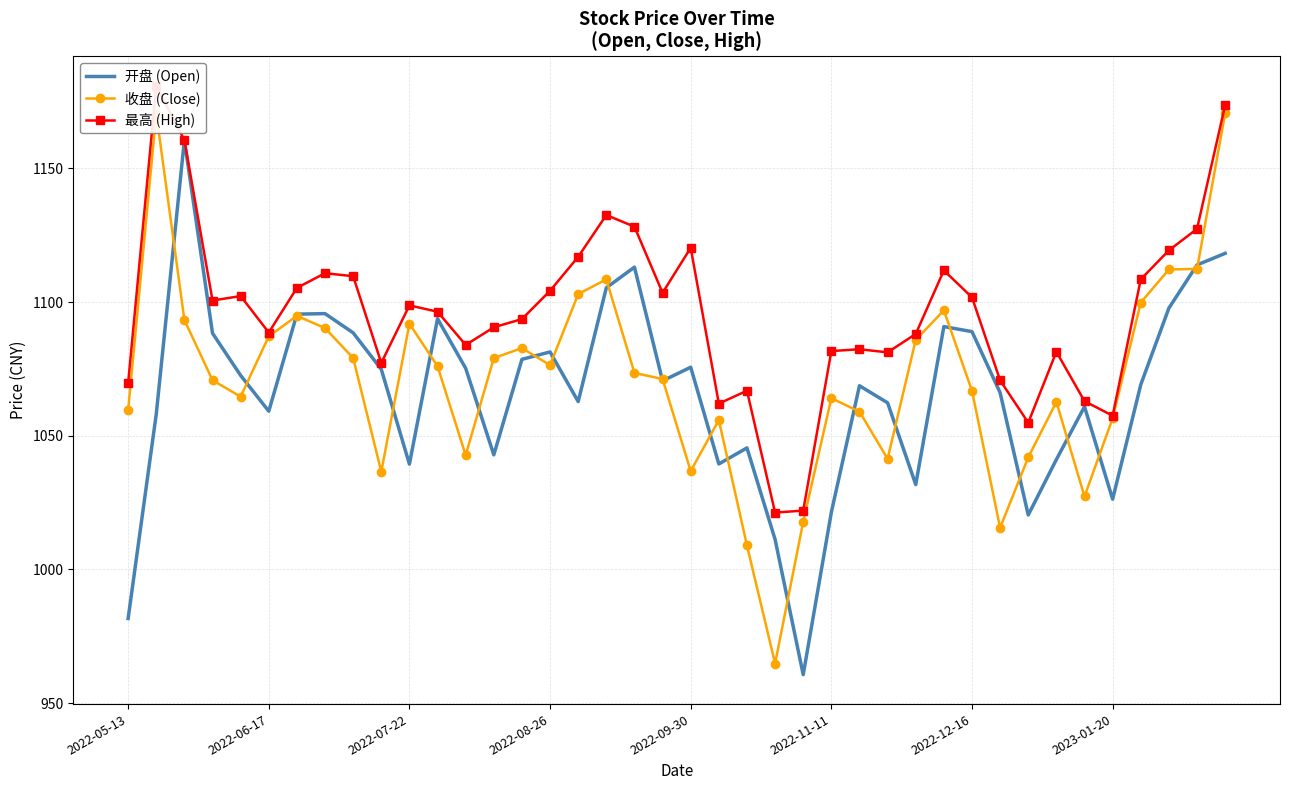

What is the difference between the 最高 (High) values at 16 and 33?

35.5